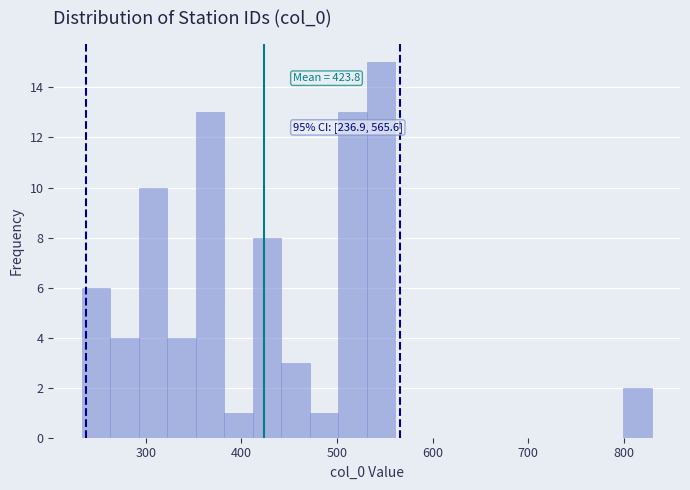

Around what value on the x-axis is the tallest bar? Give the approximate position of its centre, as read against the axis.

550